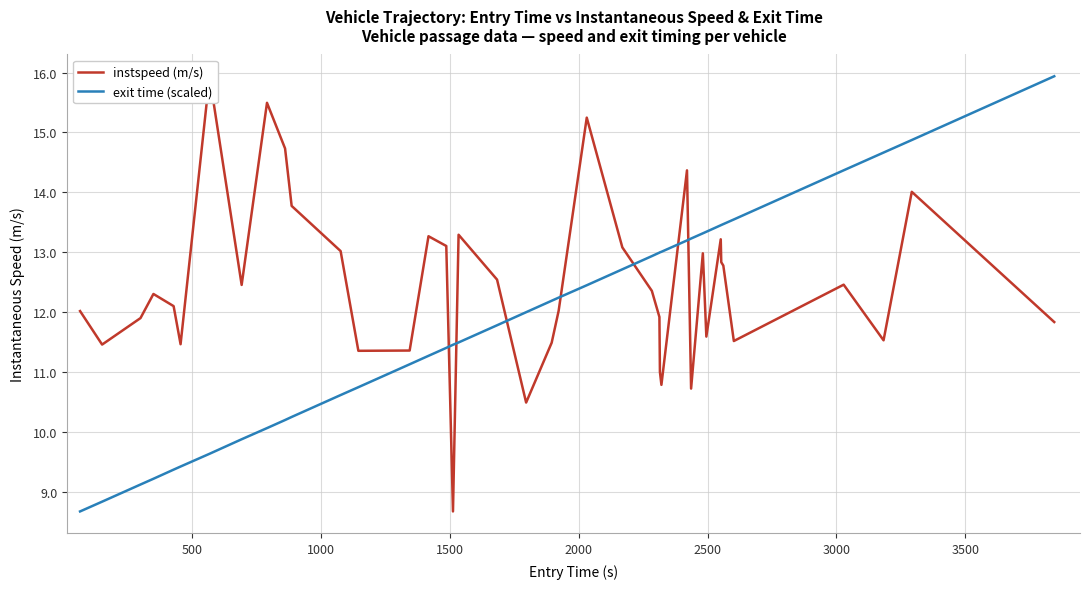

What is the highest value of the exit time (scaled) series?

15.9